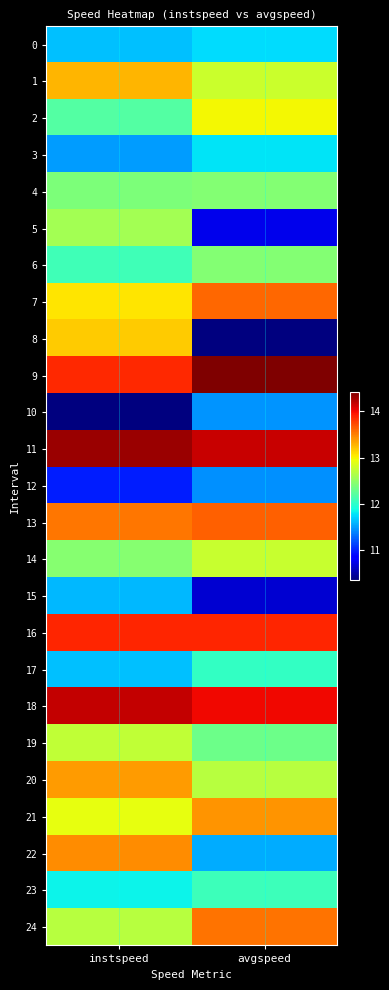

What is the smallest value displayed?

10.4